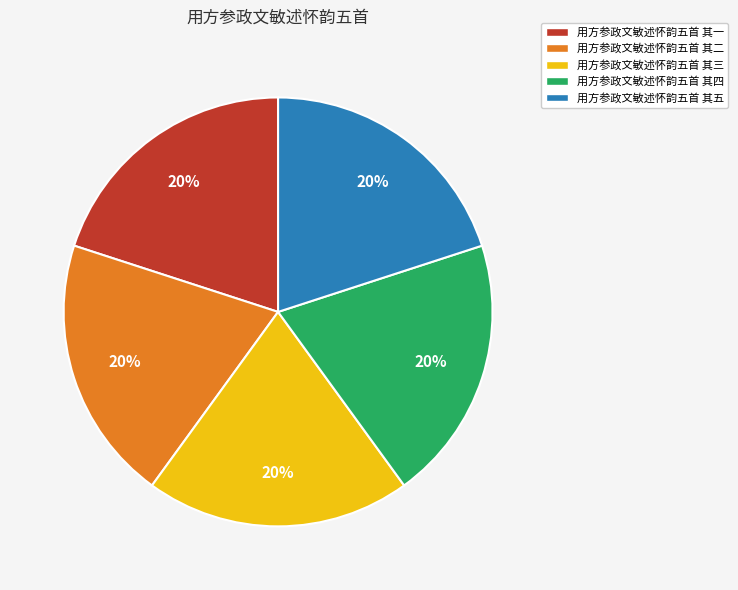

To the nearest percent, what is the combined percentage of 用方参政文敏述怀韵五首 其一 and 用方参政文敏述怀韵五首 其四?

40%